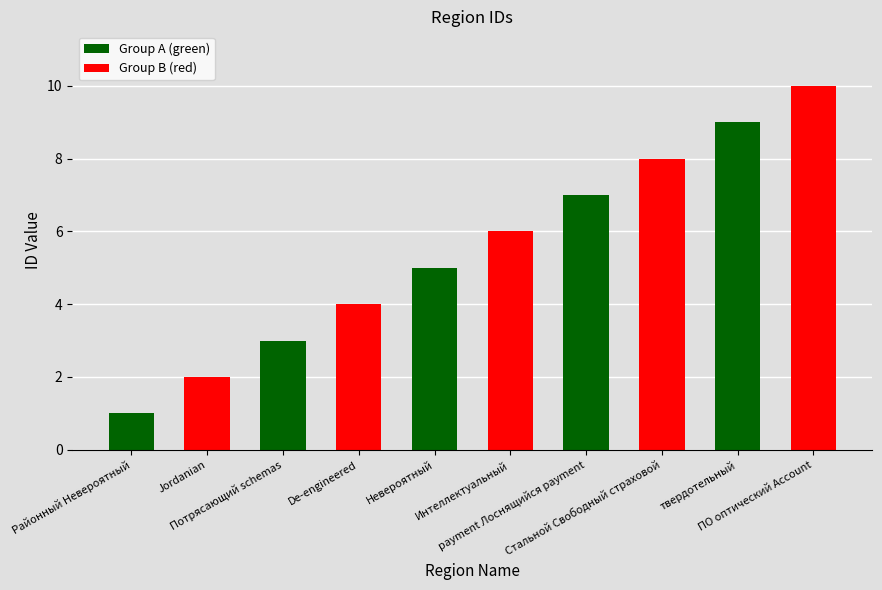

What position from the left is твердотельный?

9